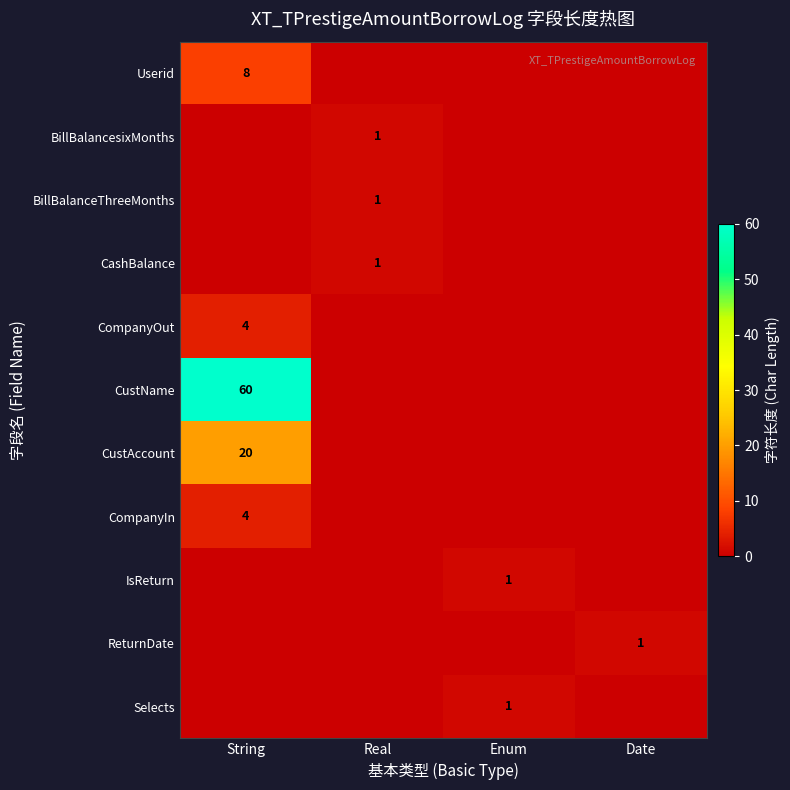

Is it true that CashBalance equals 1 at Real?

True